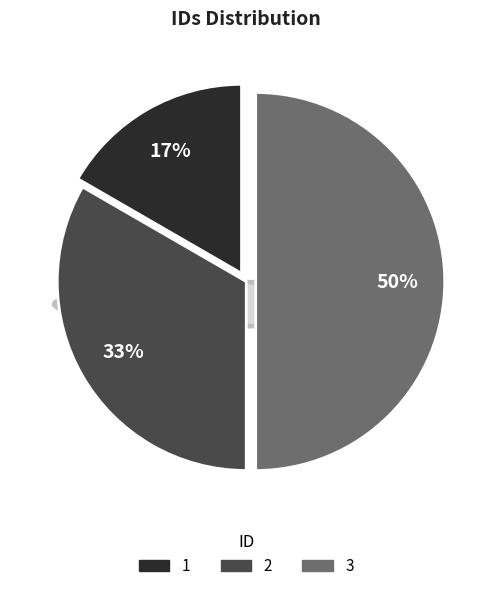

How many segments does this pie chart have?

3